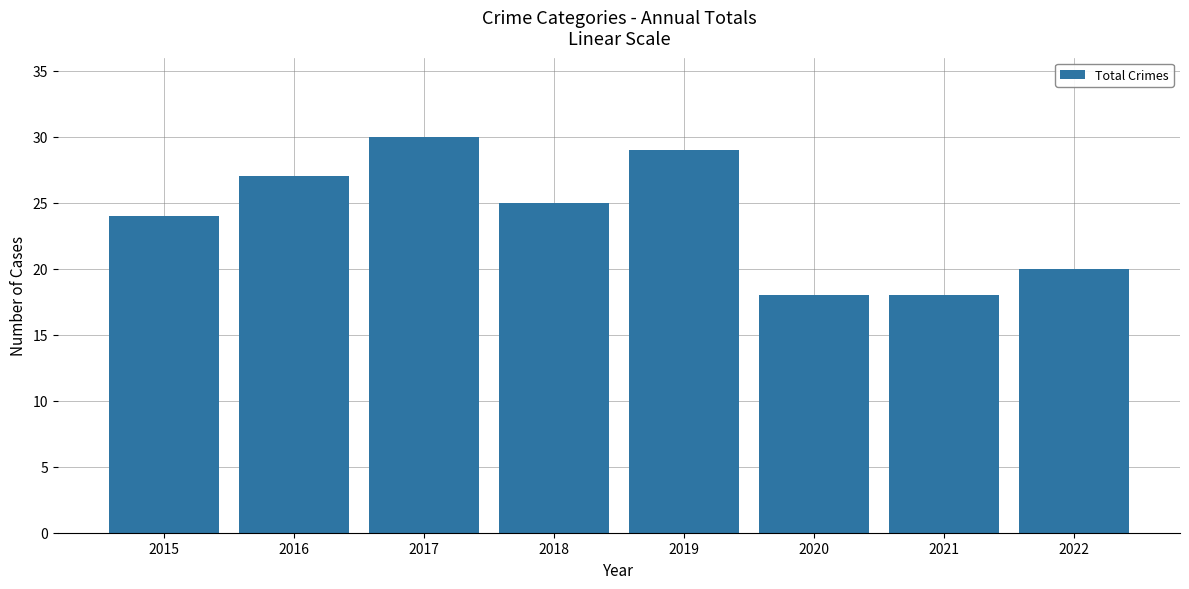

How many bars are there in total?

8